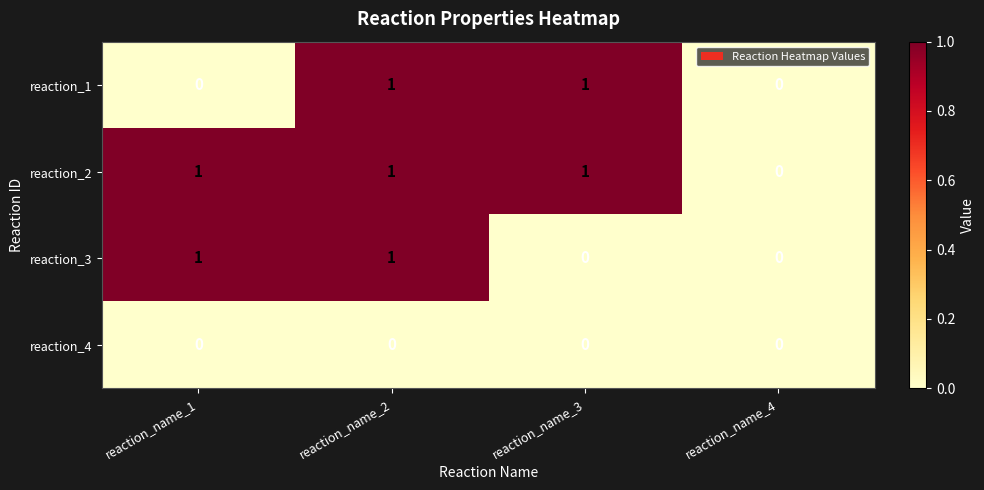

Which series has the largest total across all categories?

reaction_2